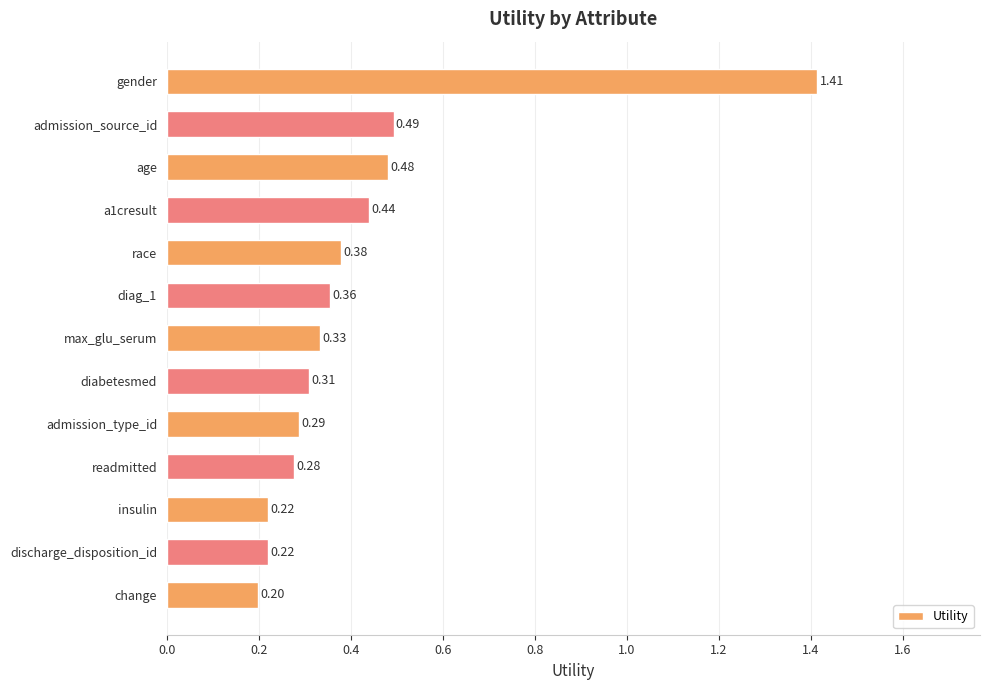

At which label is the value closest to 0?

change